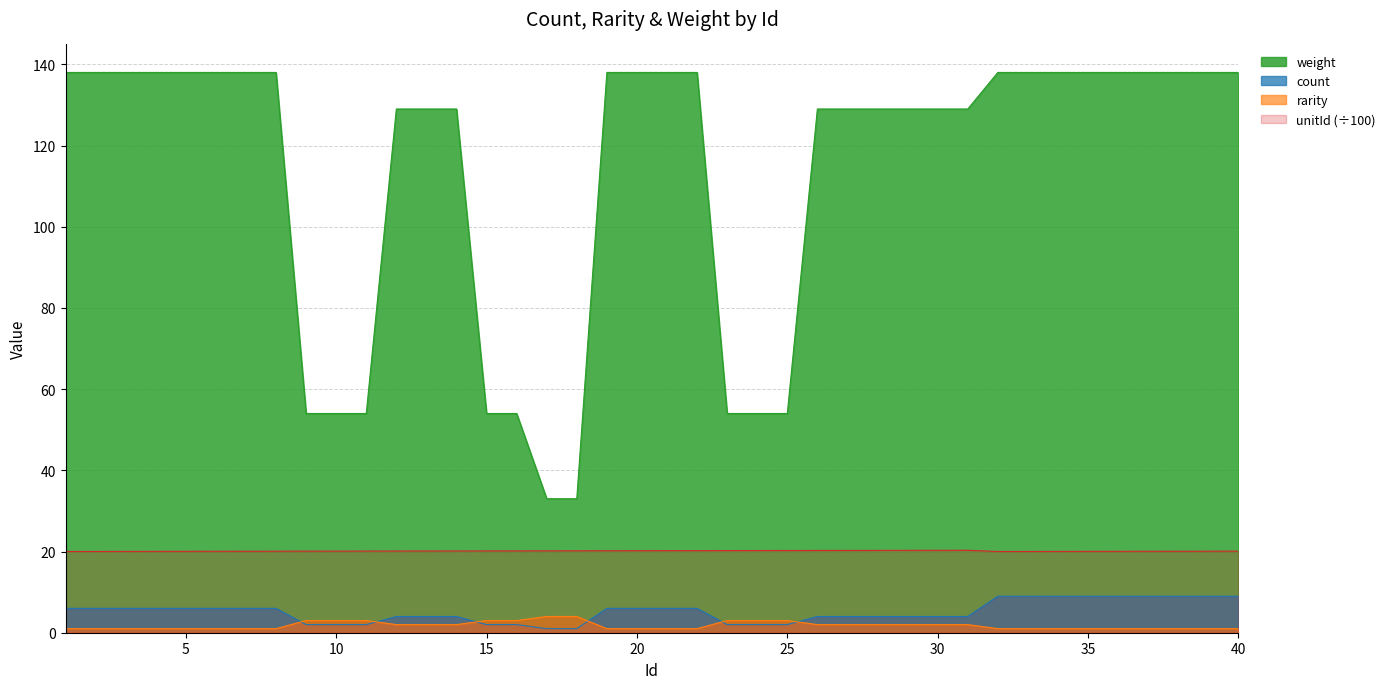

At how many categories does at least one series exceed 116?

30